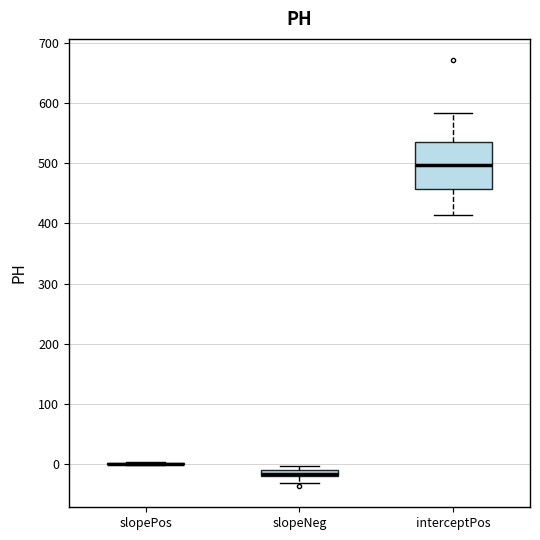

Where is the upper edge of the box for interceptPos on the y-axis? The values are not printed on the chart, so give them approximately, as read against the axis.

540